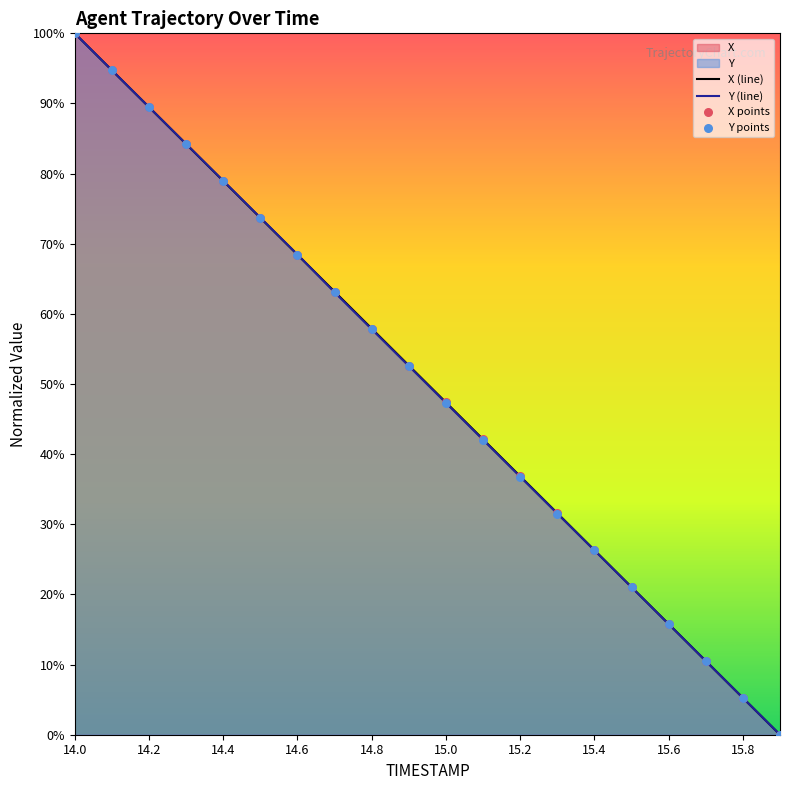

Which series has the largest total across all categories?

X (line)